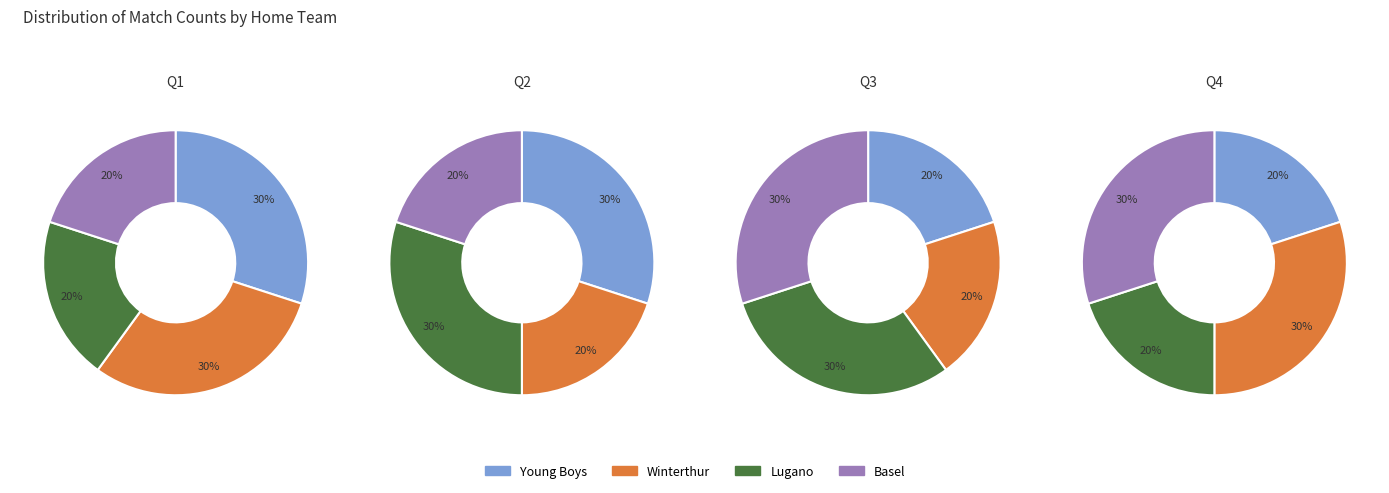

How many segments does this pie chart have?

4